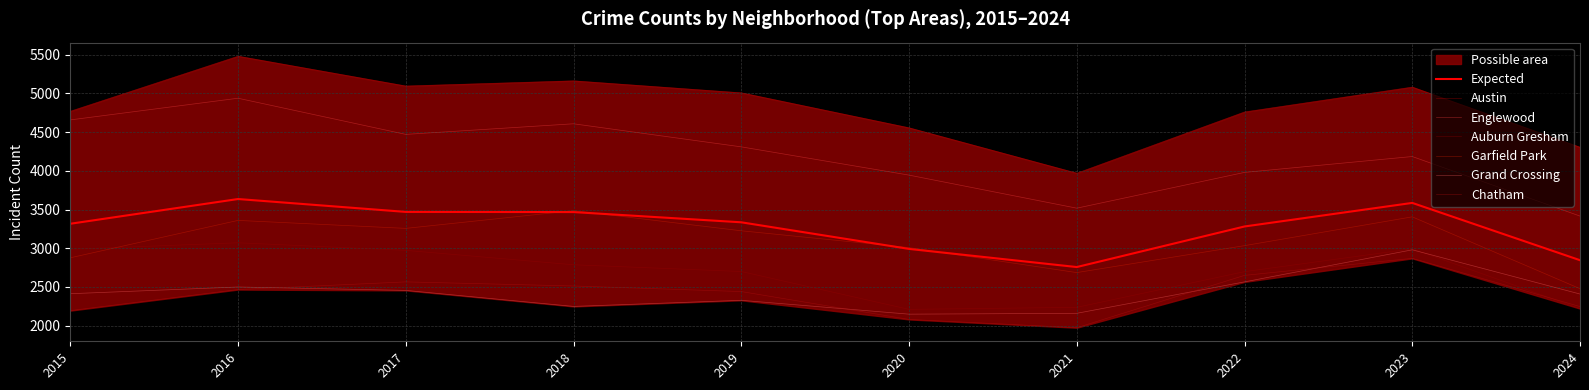

Which series has the largest range (max minus min)?

Englewood